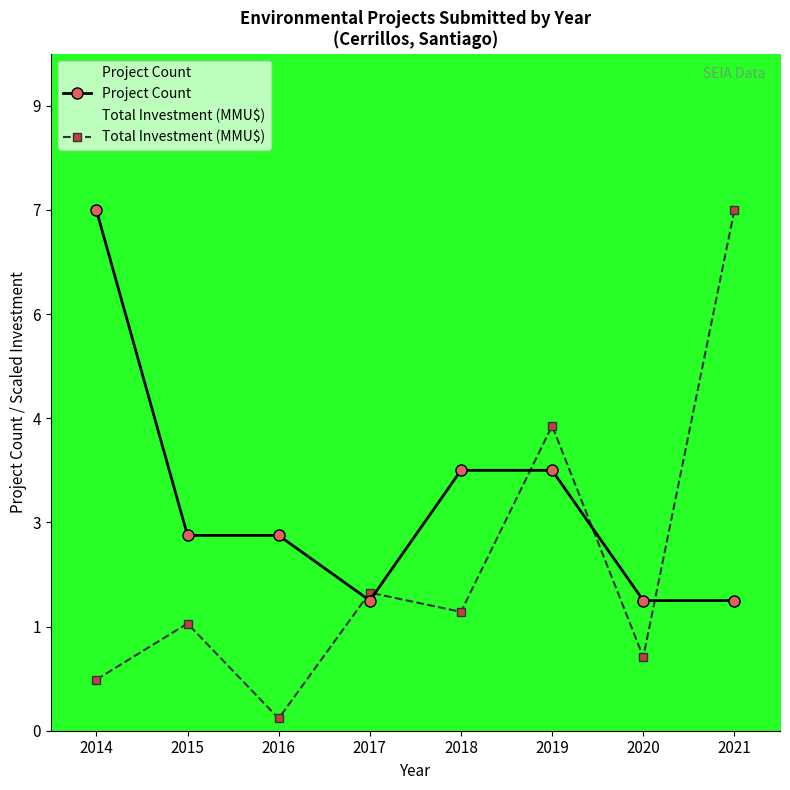

List the labels in order of Total Investment (MMU$) value, smallest first.

2016, 2014, 2020, 2015, 2018, 2017, 2019, 2021